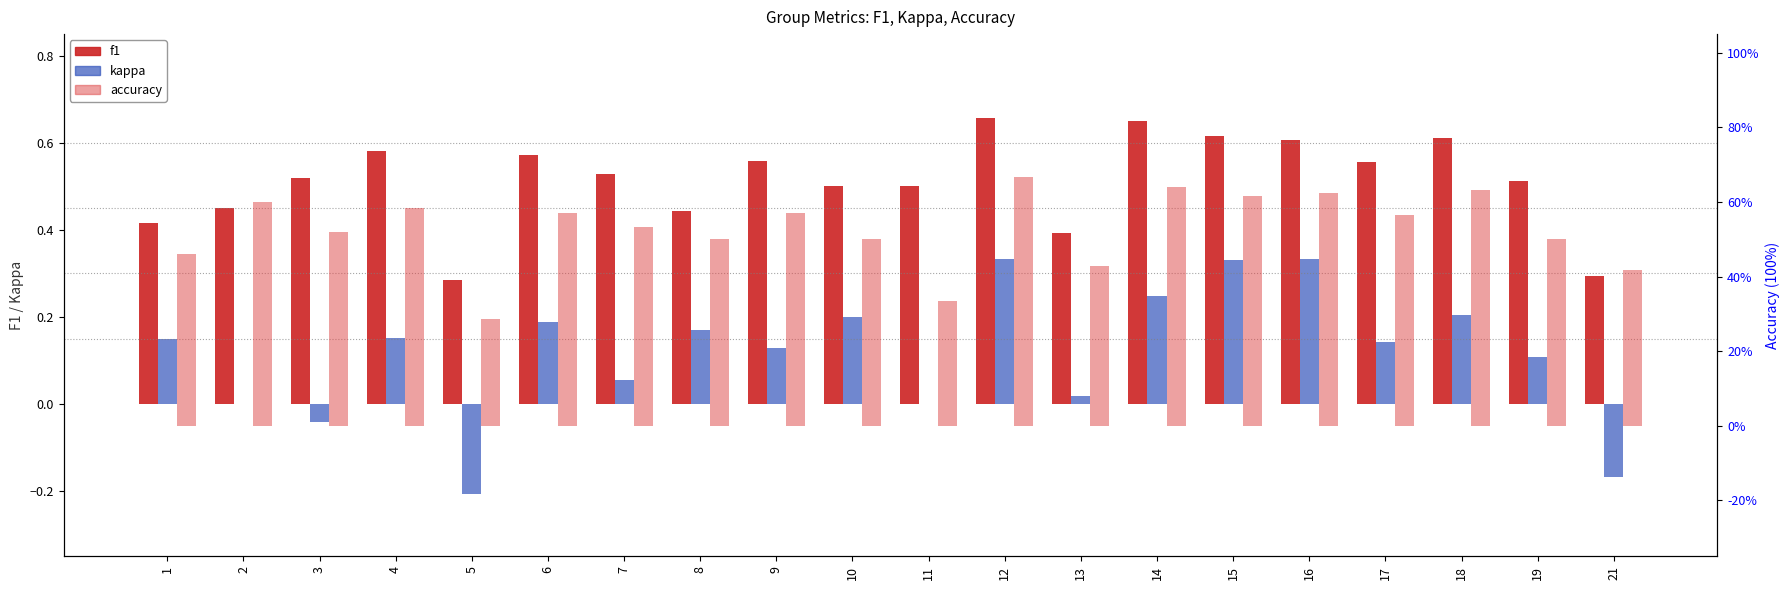

How many data points does each series have?

20